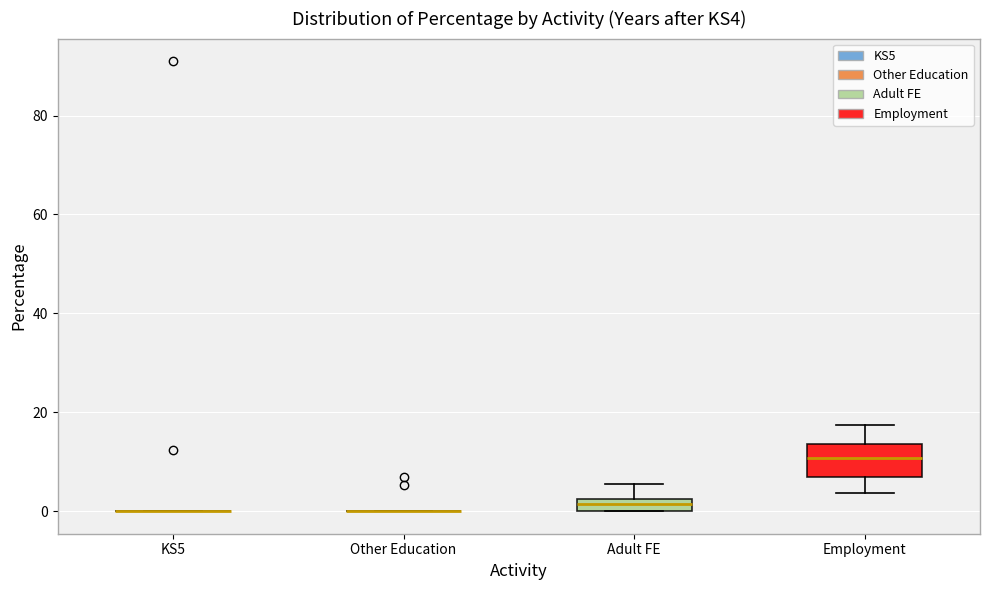

Which box is the tallest, from its lower edge to its upper edge?

Employment